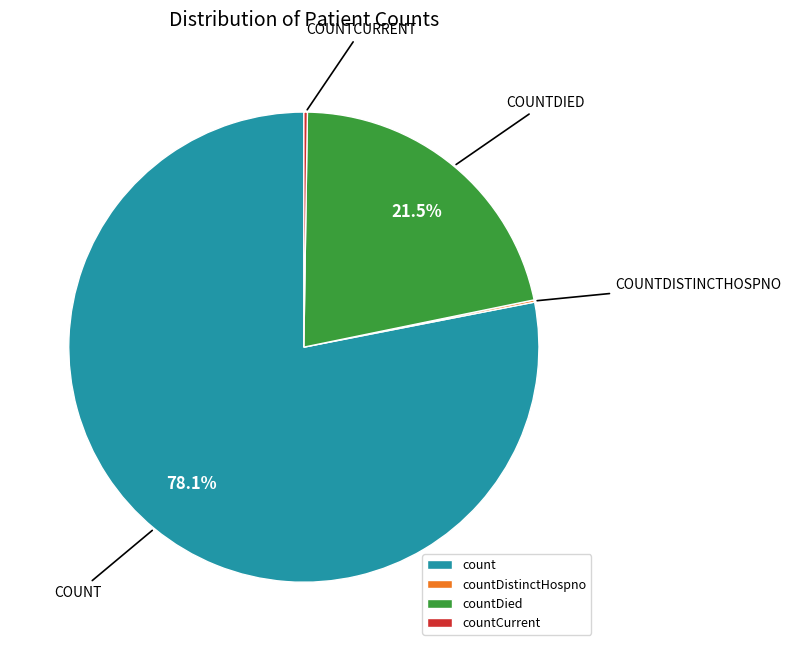

To the nearest percent, what portion does count represent?

78%